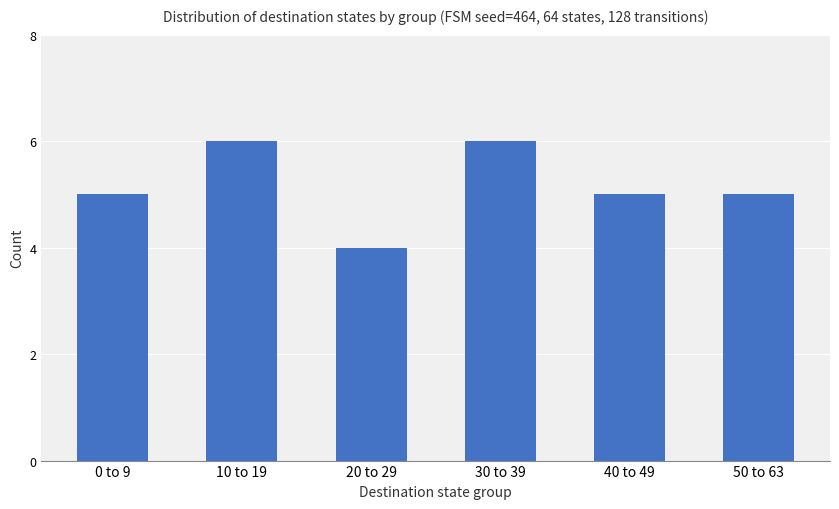

Which has a higher value, 20 to 29 or 40 to 49?

40 to 49